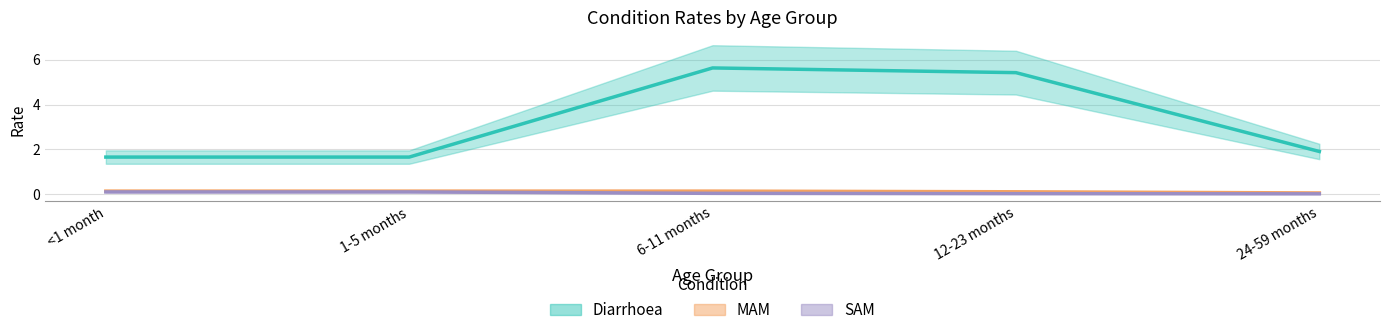

Where is SAM nearest to the value 0?

24-59 months